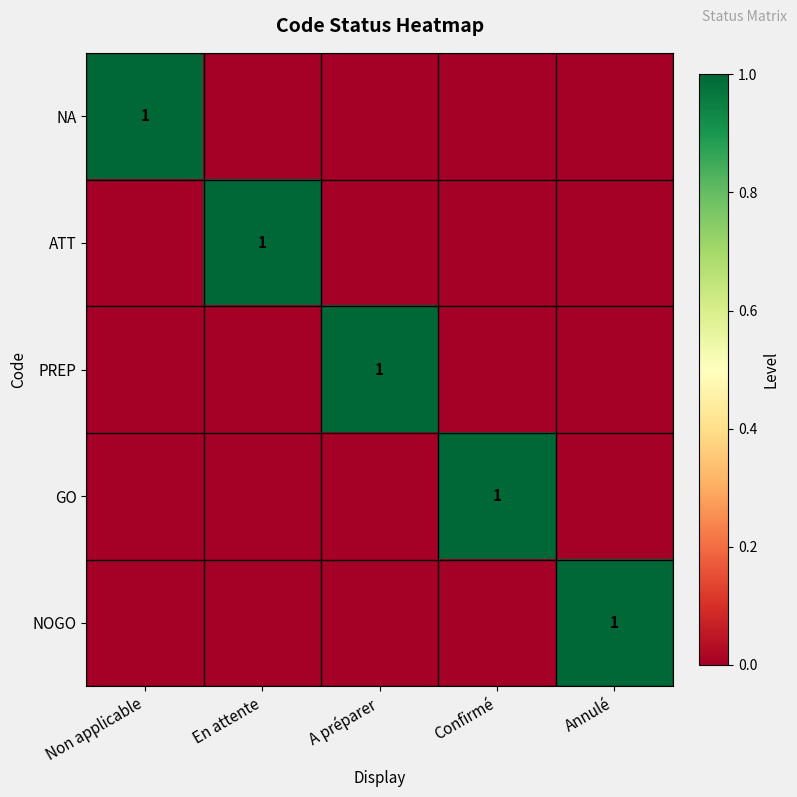

The ATT series shows 0 at En attente. True or false?

False